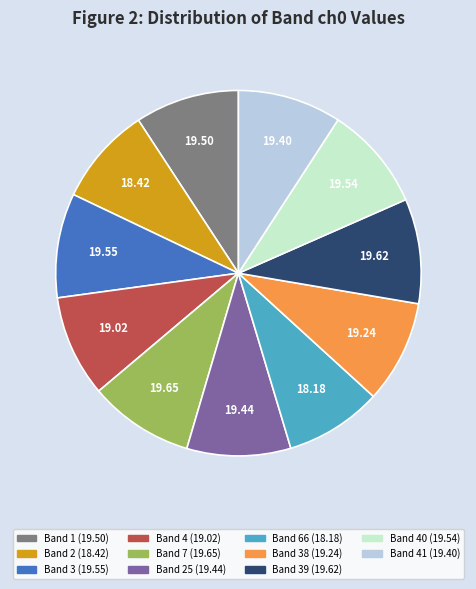

Is there a majority slice in this chart?

No